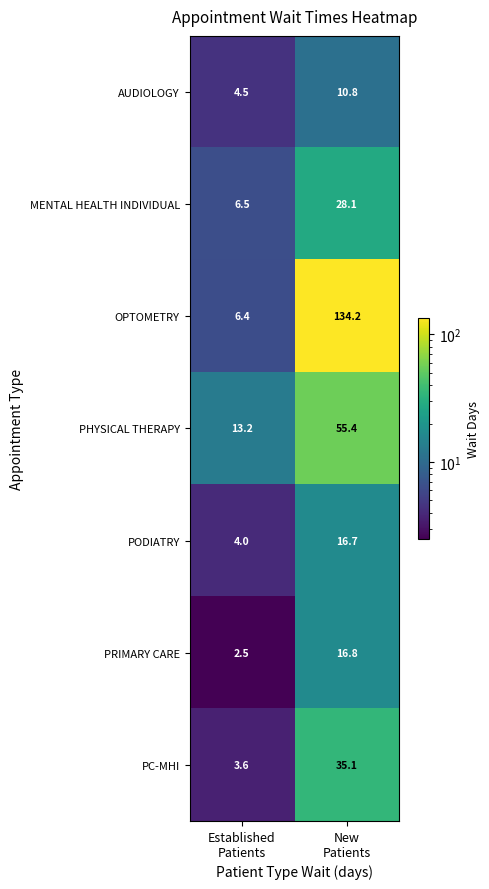

Reading right to left, transcribe all the data shown in this chart.

AUDIOLOGY: 10.8	4.5
MENTAL HEALTH INDIVIDUAL: 28.1	6.5
OPTOMETRY: 134.2	6.4
PHYSICAL THERAPY: 55.4	13.2
PODIATRY: 16.7	4.0
PRIMARY CARE: 16.8	2.5
PC-MHI: 35.1	3.6